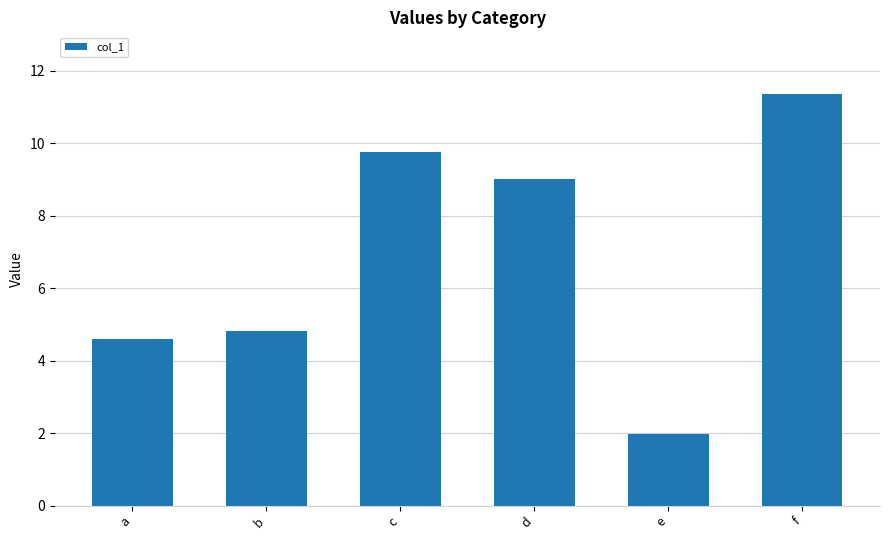

Which category has the highest value across all series?

f